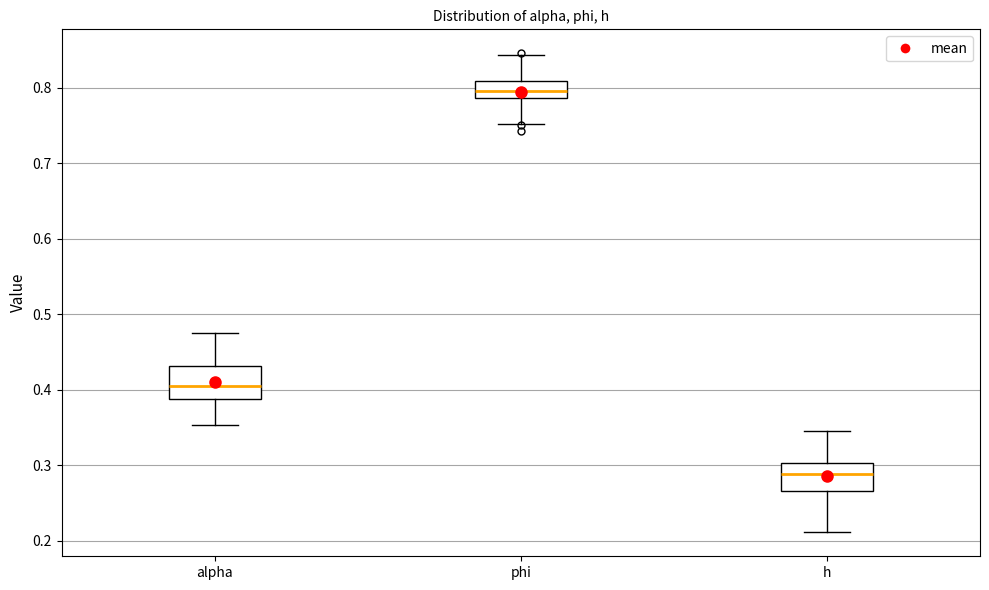

Reading left to right, transcribe this box plot: for each box, give where its median line is, the range the box spans, and where its two whiskers end, as read against the y-axis. The values are not printed on the chart, so give them approximately, as read against the axis.

alpha: median 0.41, box 0.39 to 0.43, whiskers 0.35 to 0.47
phi: median 0.80, box 0.79 to 0.81, whiskers 0.75 to 0.84
h: median 0.29, box 0.27 to 0.30, whiskers 0.21 to 0.35